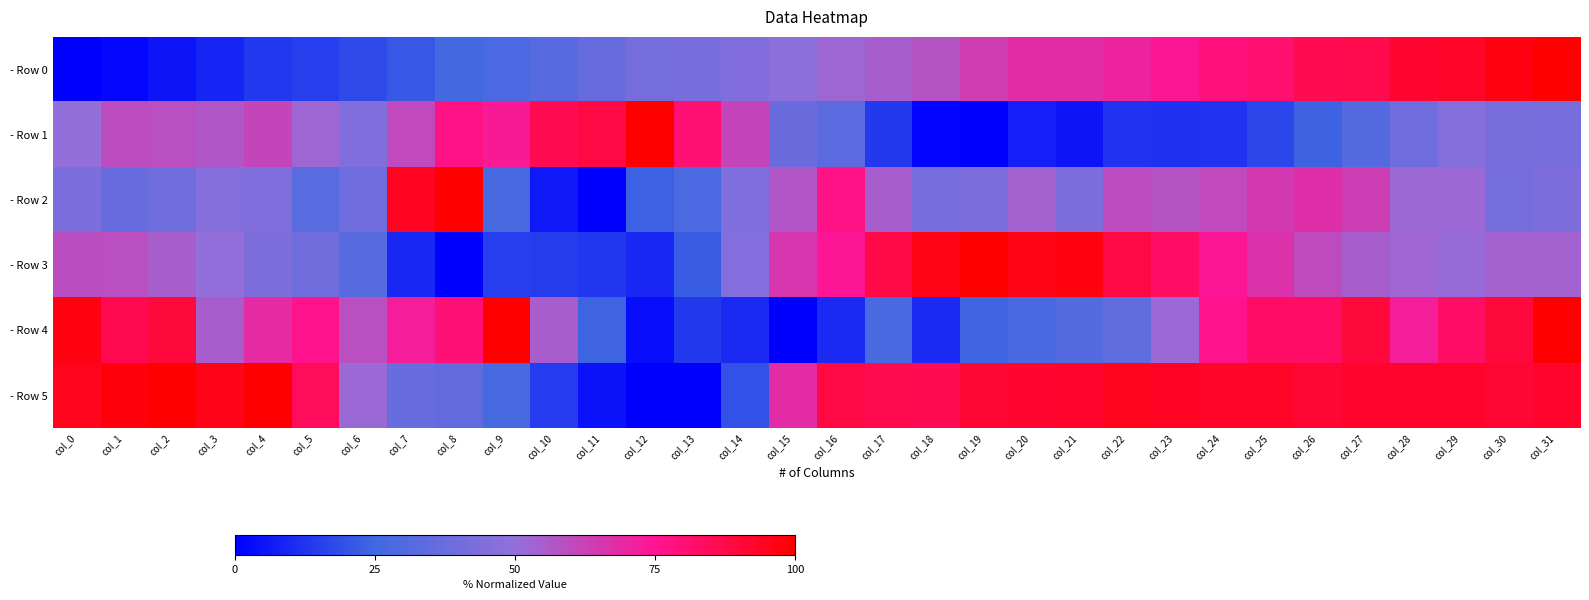

Which has a higher value, col_11 or col_18?

col_18